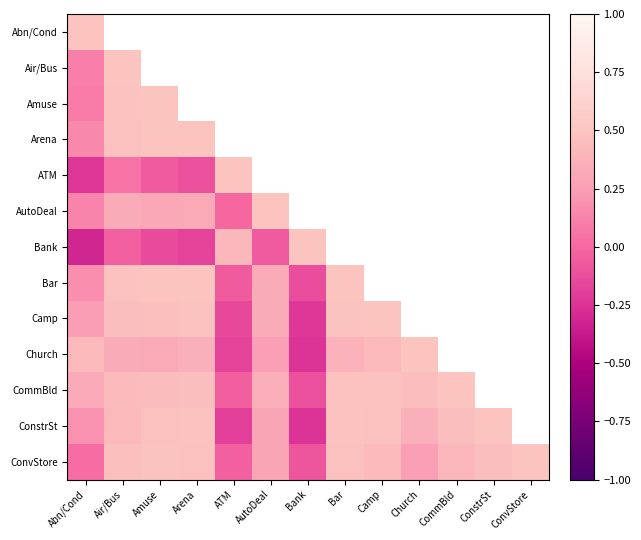

What is the approximate value of ConstrSt at Abn/Cond?

0.2